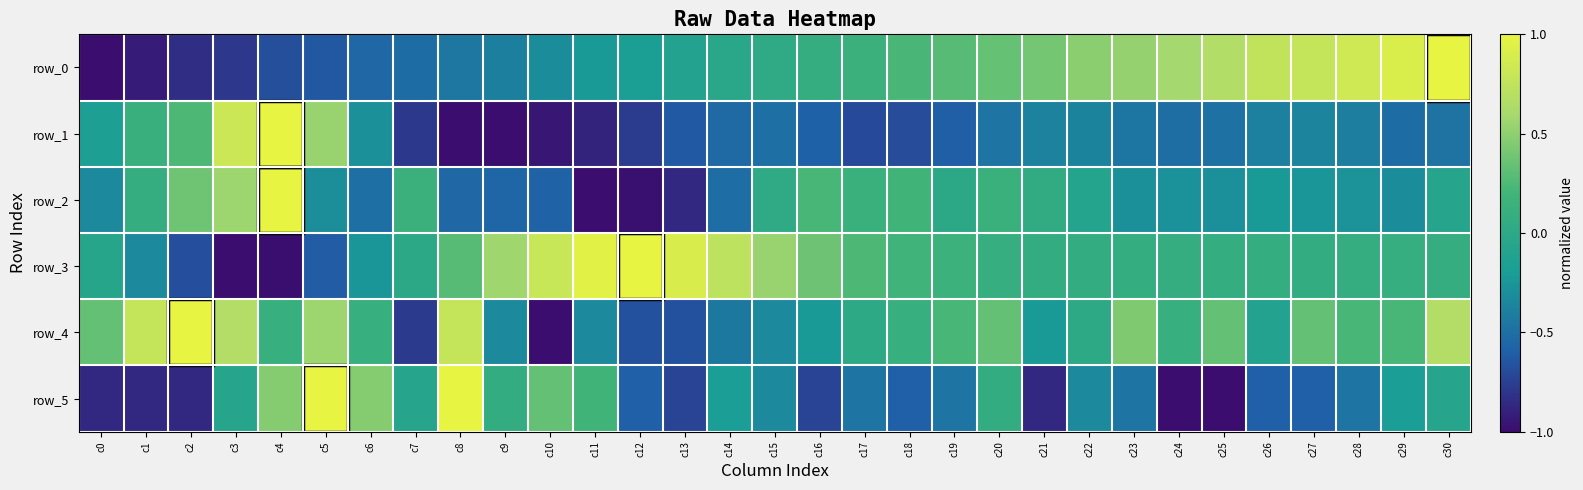

Where does the row_4 series first go above 0?

c0